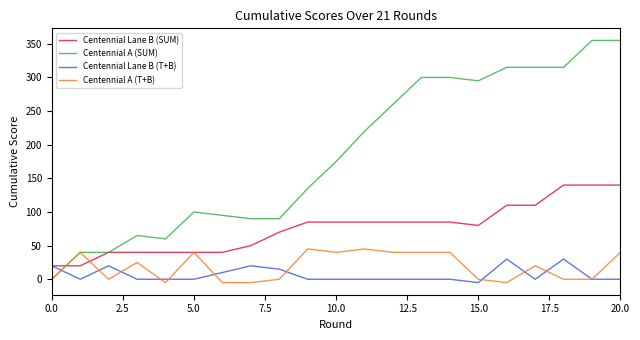

What are all the series names shown in the legend?

Centennial Lane B (SUM), Centennial A (SUM), Centennial Lane B (T+B), Centennial A (T+B)